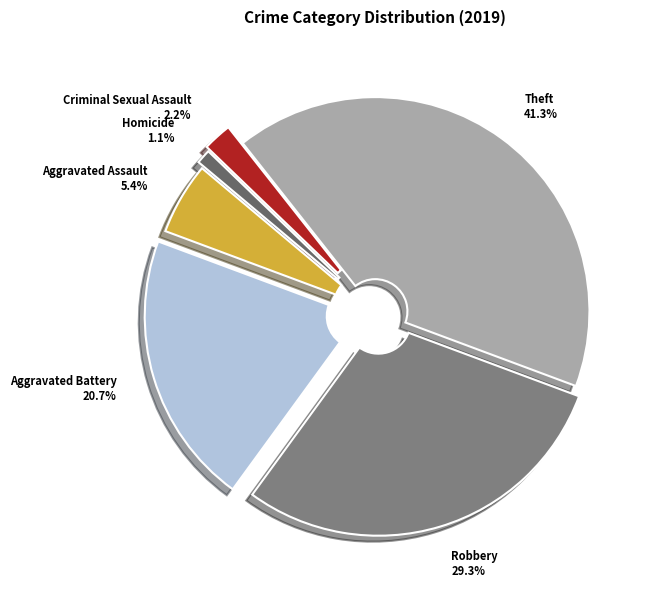

Between Theft and Robbery, which is larger?

Theft